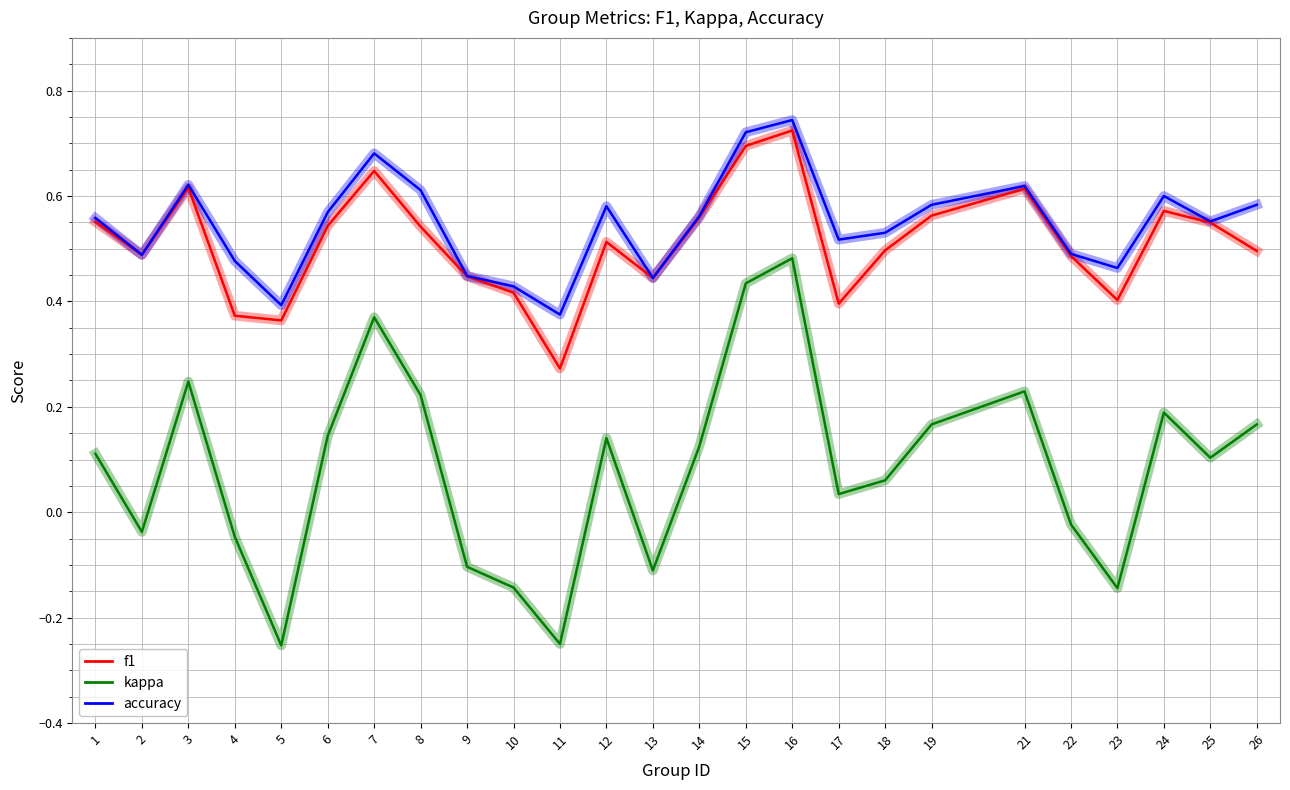

What is the sum of all f1 values?

12.8